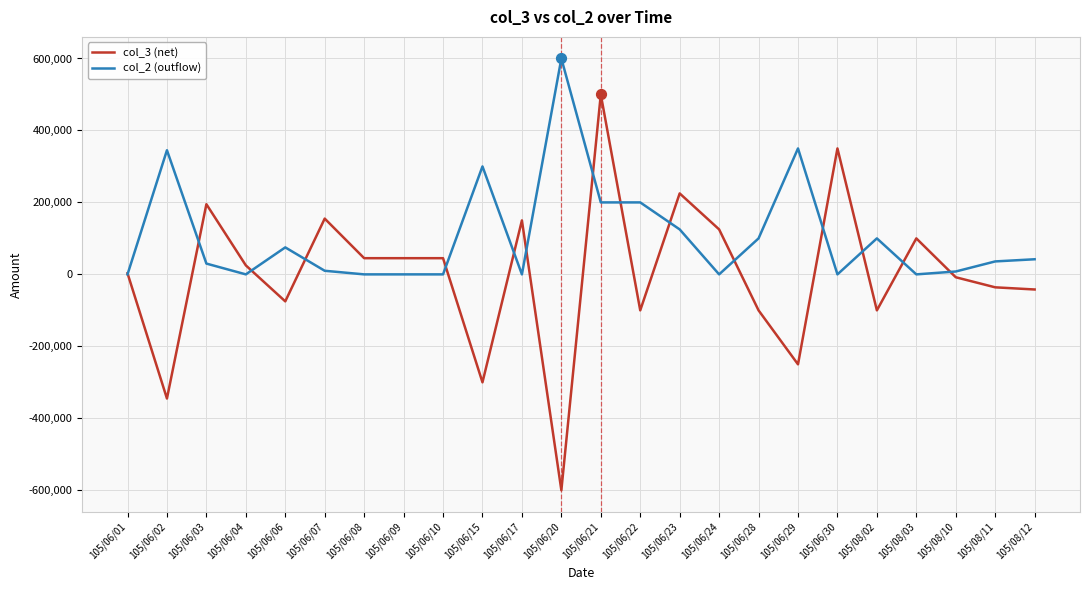

At which category is the sum across all series the highest?

105/06/21